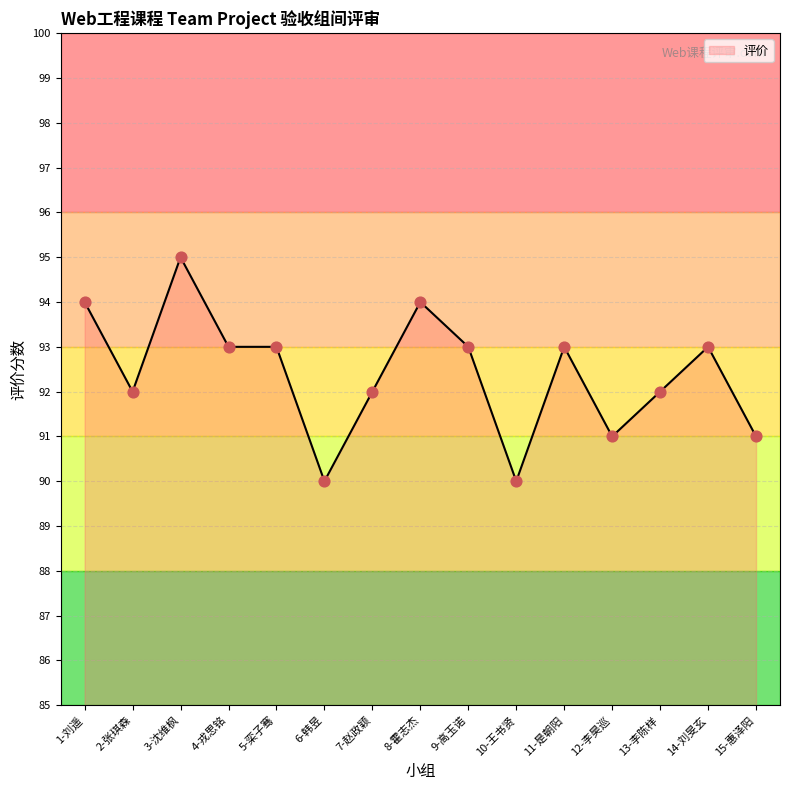

Between 7-赵政颖 and 12-李昊巡, which is larger?

7-赵政颖